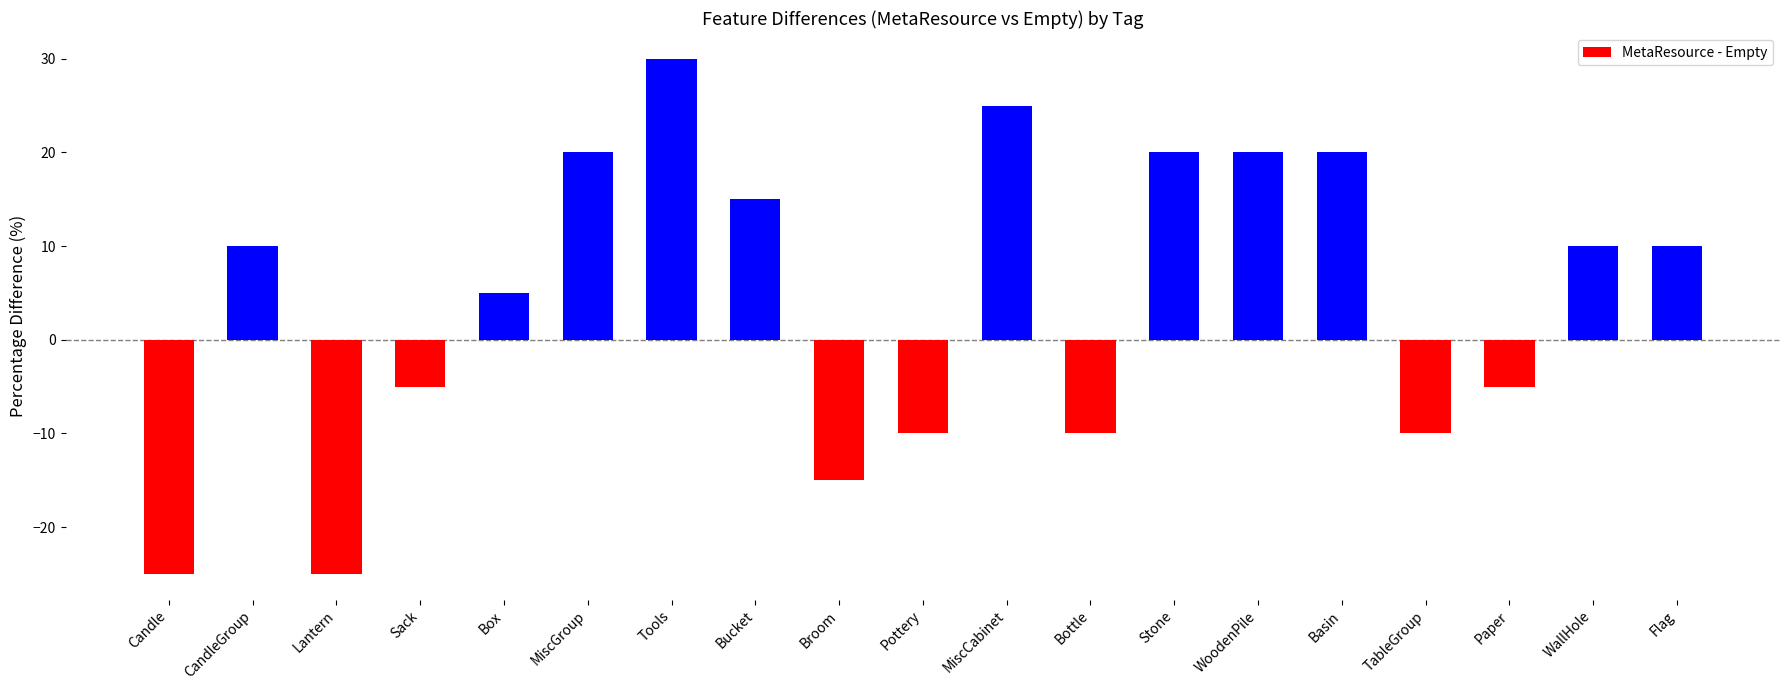

At which label is the value closest to 2?

Box